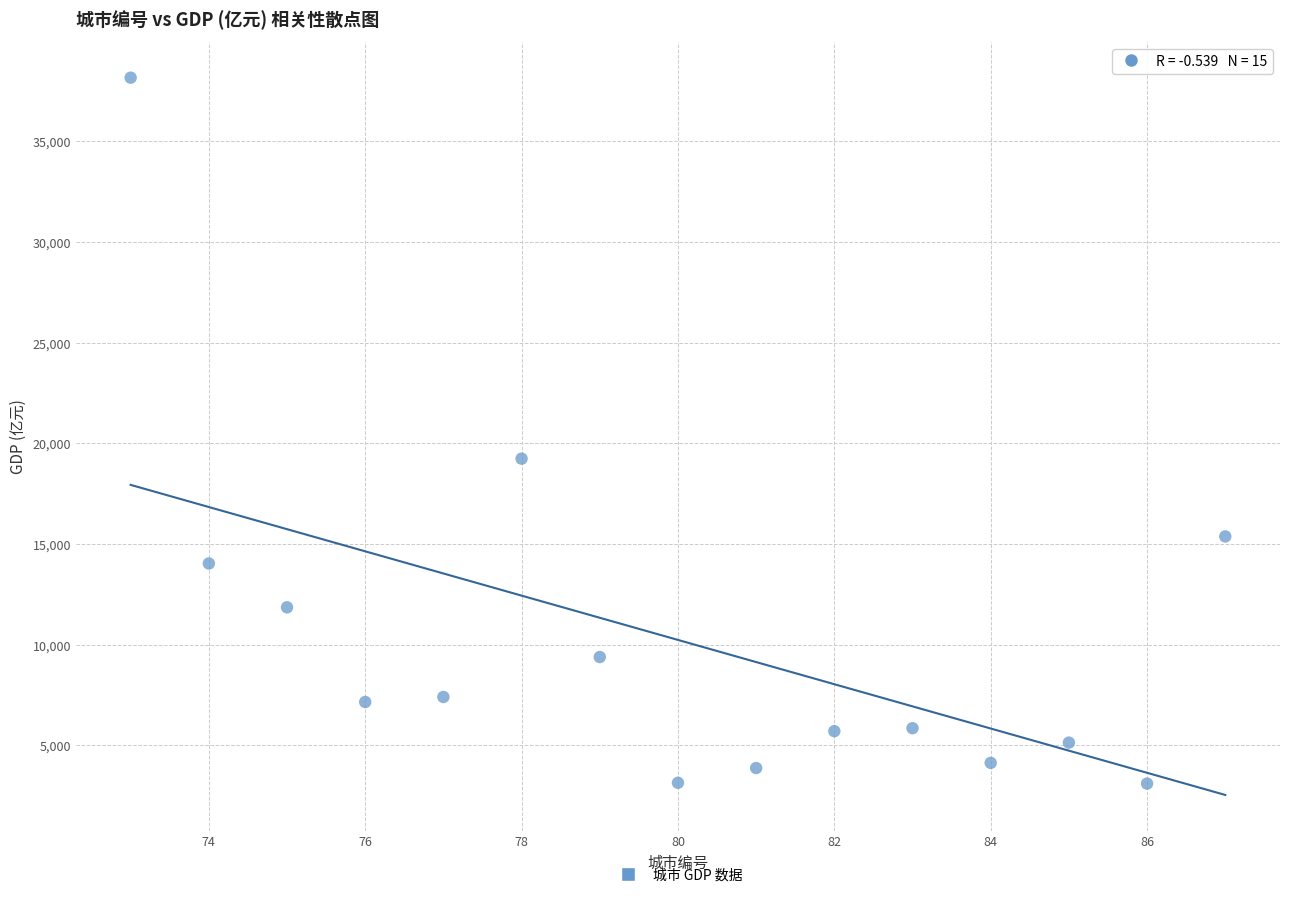

What is the range of Y values (max minus min)?

35056.1